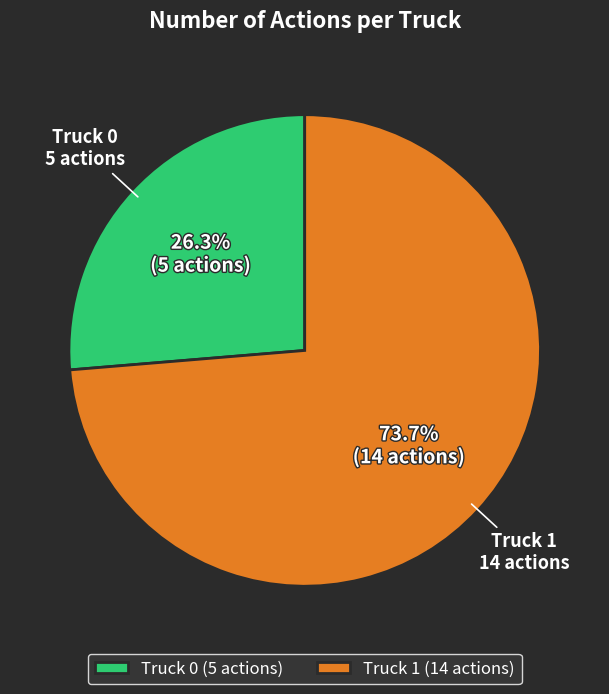

Does any single category account for the majority?

Yes